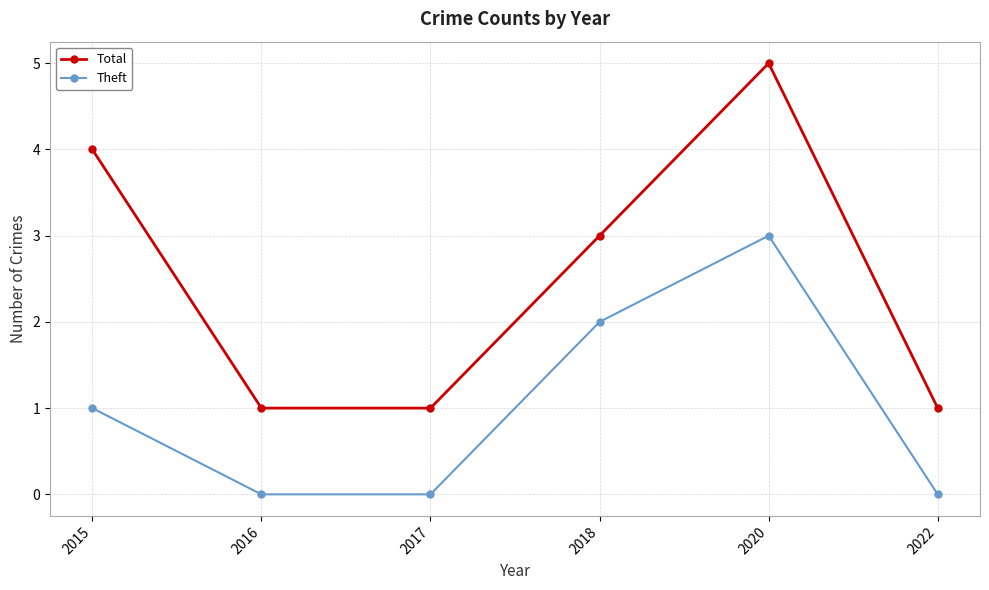

Reading right to left, list all the values displayed in this chart.

Total: 1	5	3	1	1	4
Theft: 0	3	2	0	0	1